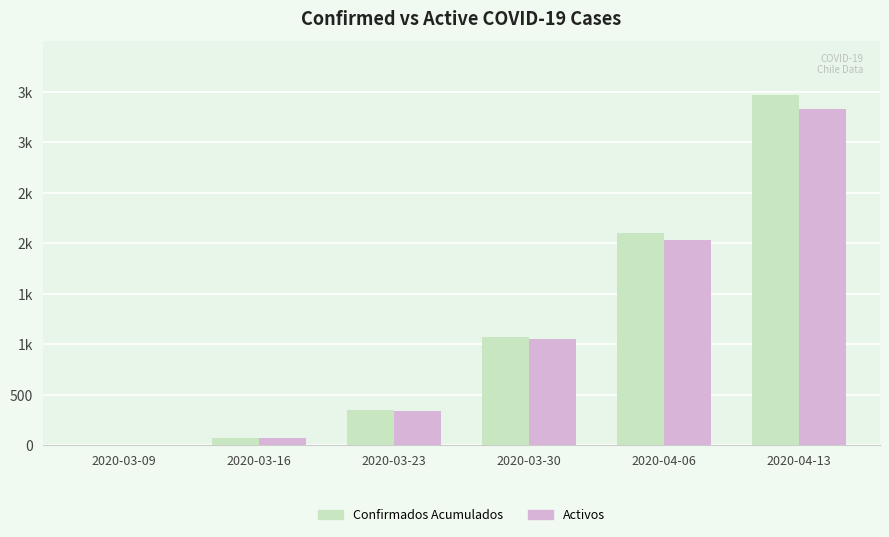

How many bars are there in total?

12